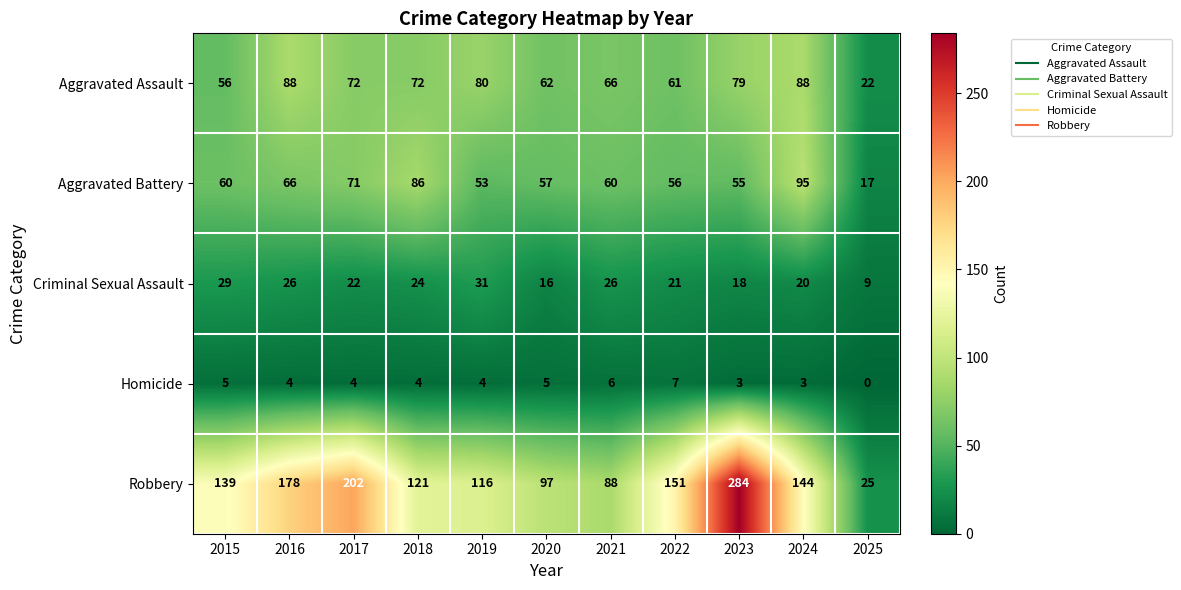

Rank the series by their maximum value, from lowest to highest.

Homicide, Criminal Sexual Assault, Aggravated Assault, Aggravated Battery, Robbery